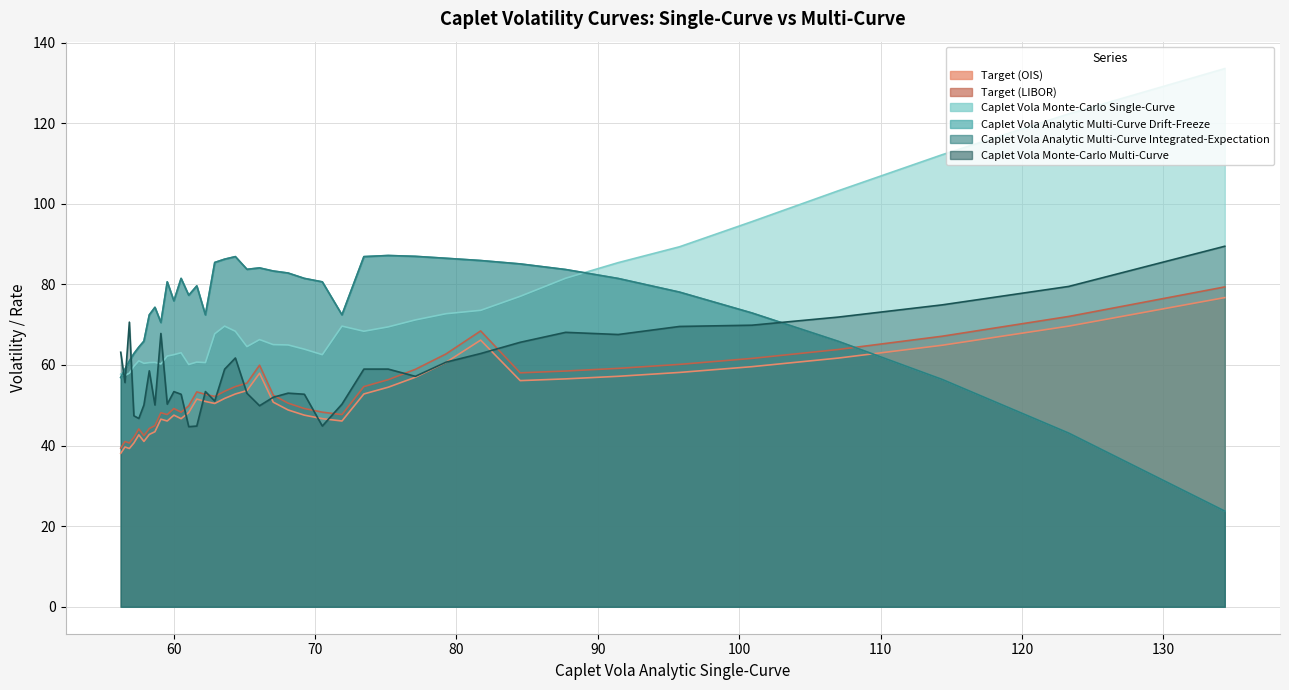

Which series has the largest total across all categories?

Caplet Vola Analytic Multi-Curve Drift-Freeze